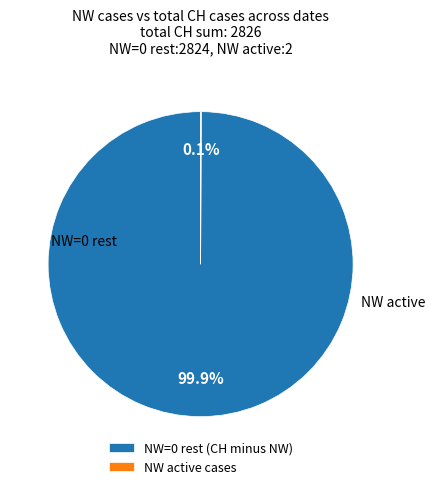

Does any single category account for the majority?

Yes